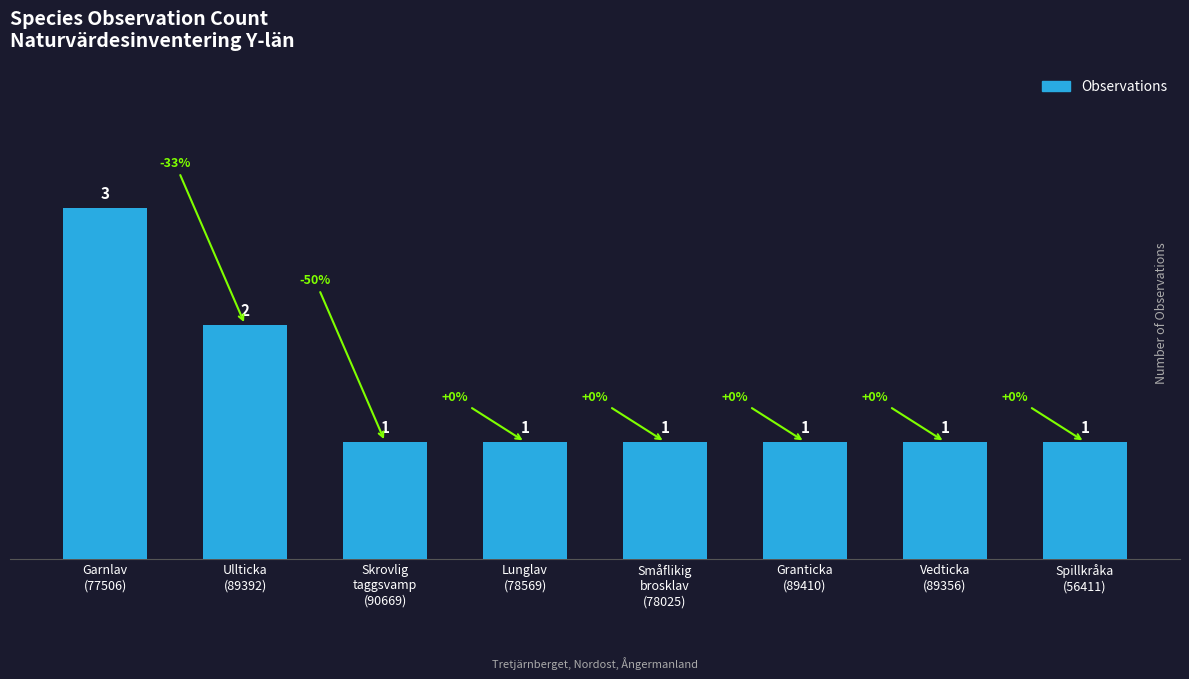

What is the smallest value displayed?

1